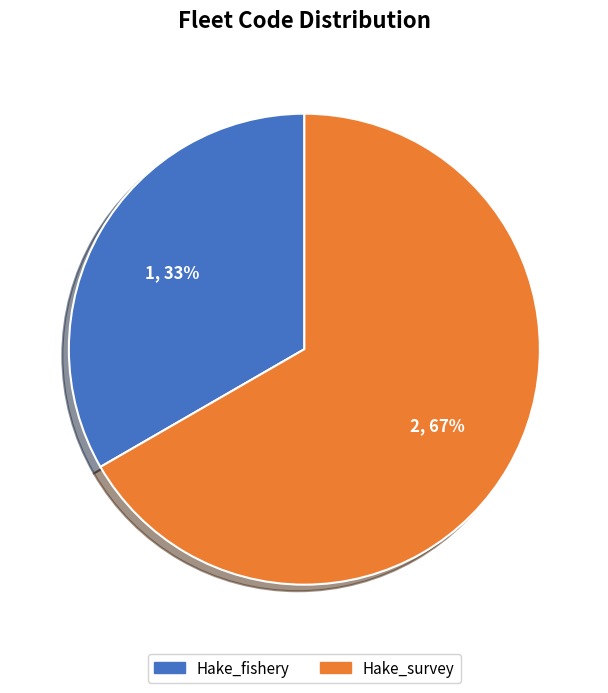

Does Hake_survey represent more than half of the total?

Yes